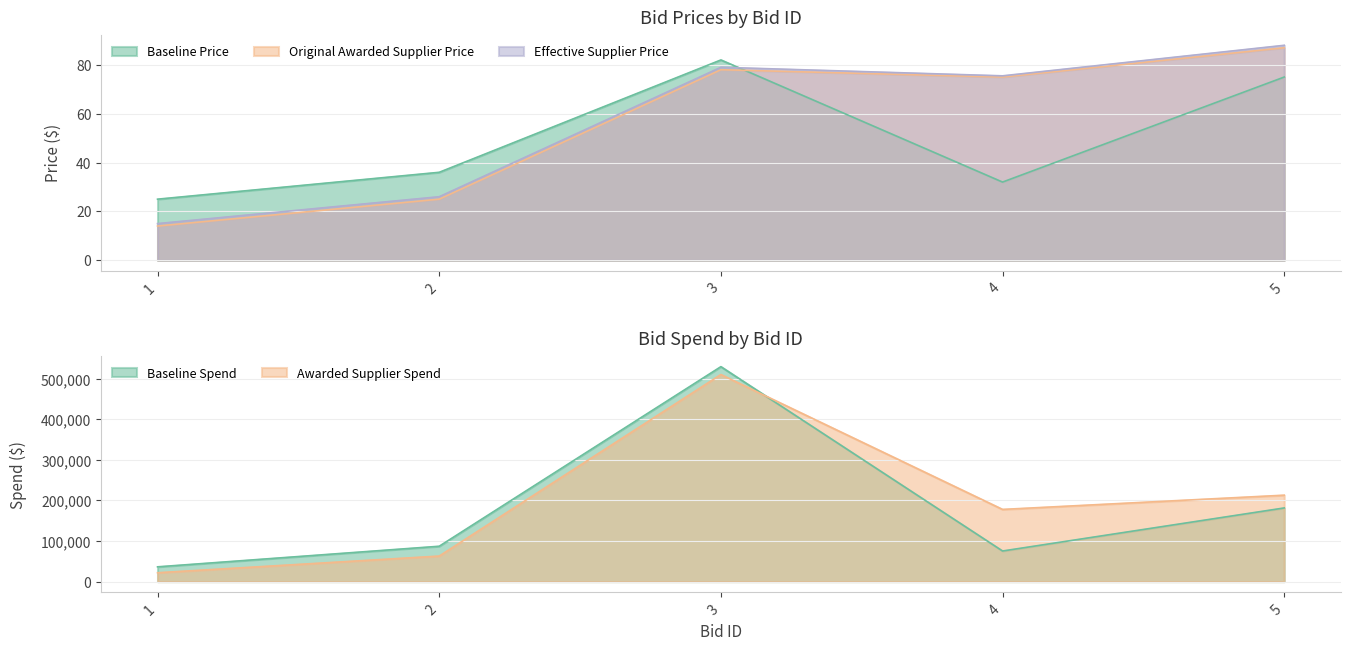

What is the maximum value for Effective Supplier Price?

88.0